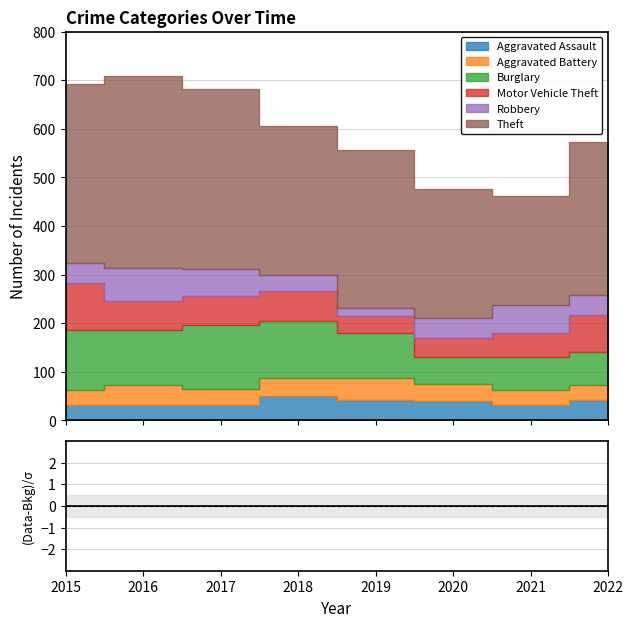

At how many categories does at least one series exceed 38?

8